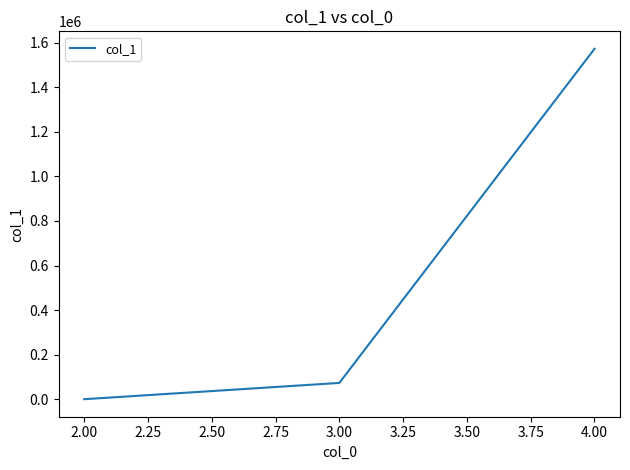

What is the ratio of the value at 4.00 to the value at 3.00?

21.3